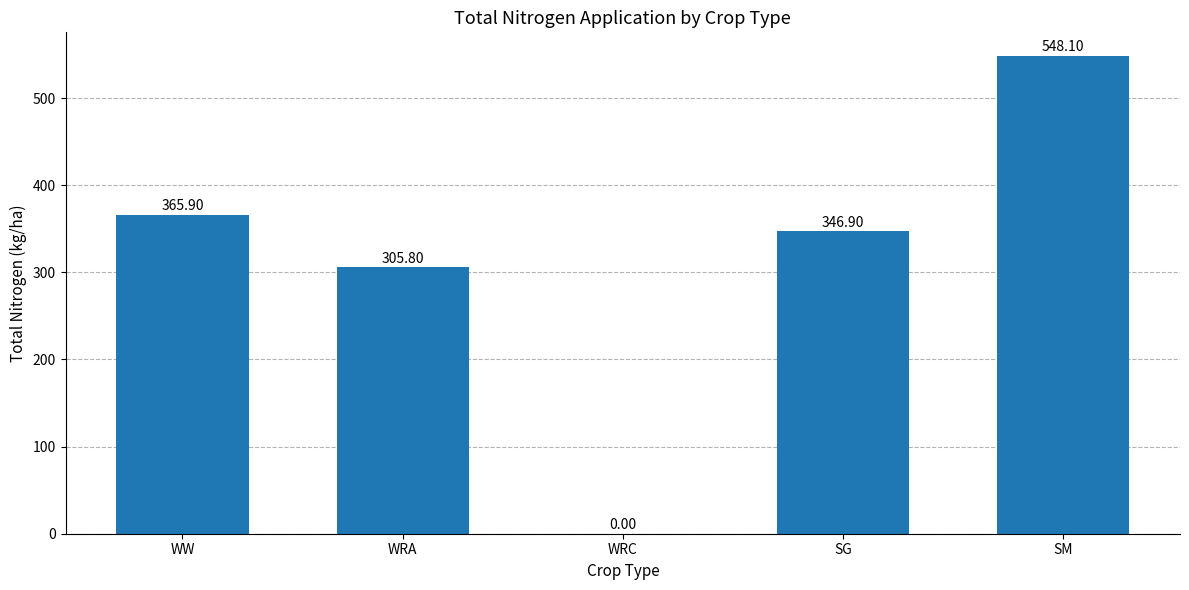

Is it true that the value at WRC is 0.0?

True